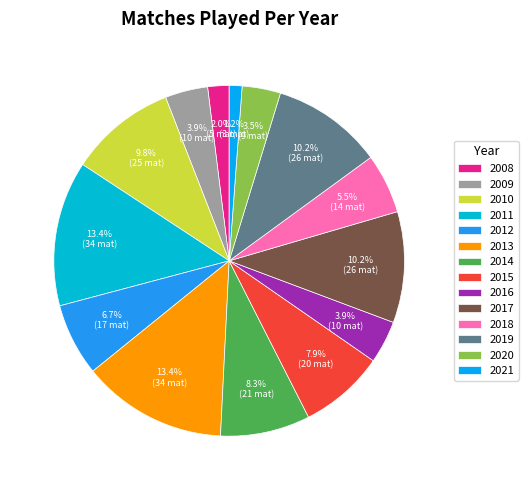

The 2008 slice represents 2% of the pie. True or false?

True